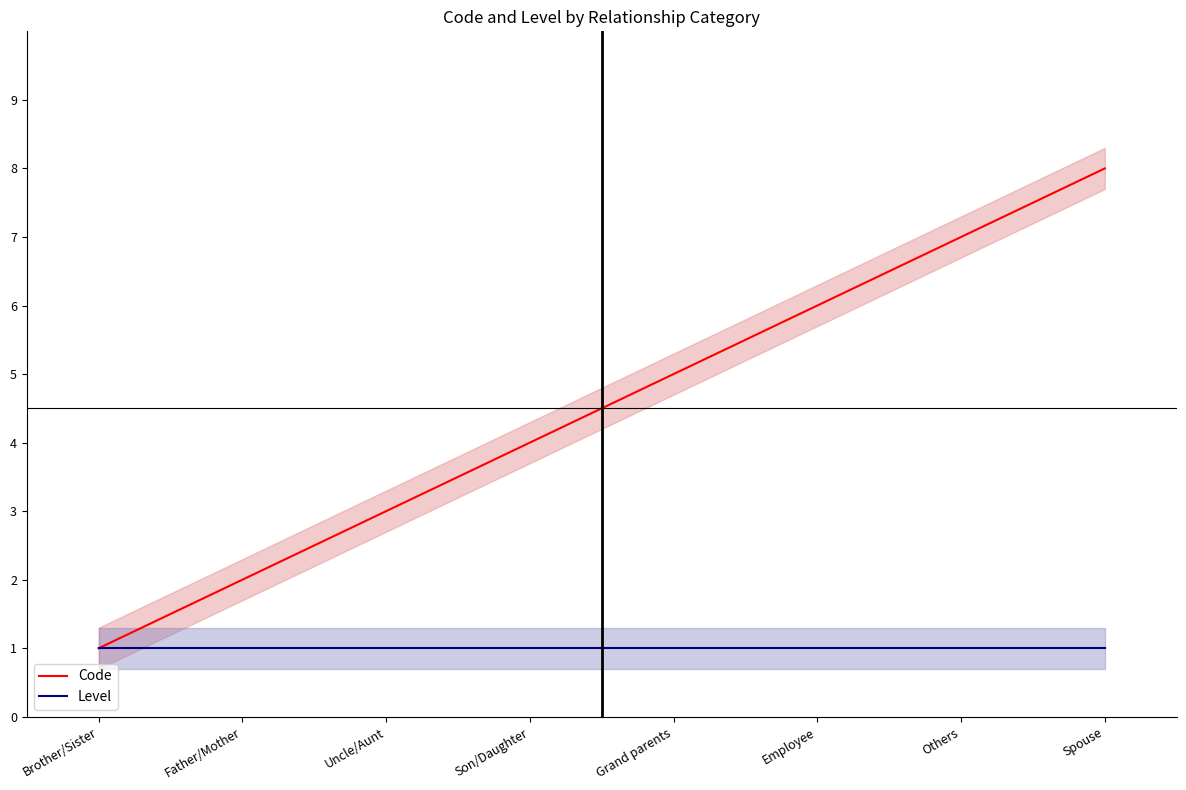

At how many categories does at least one series exceed 5?

3